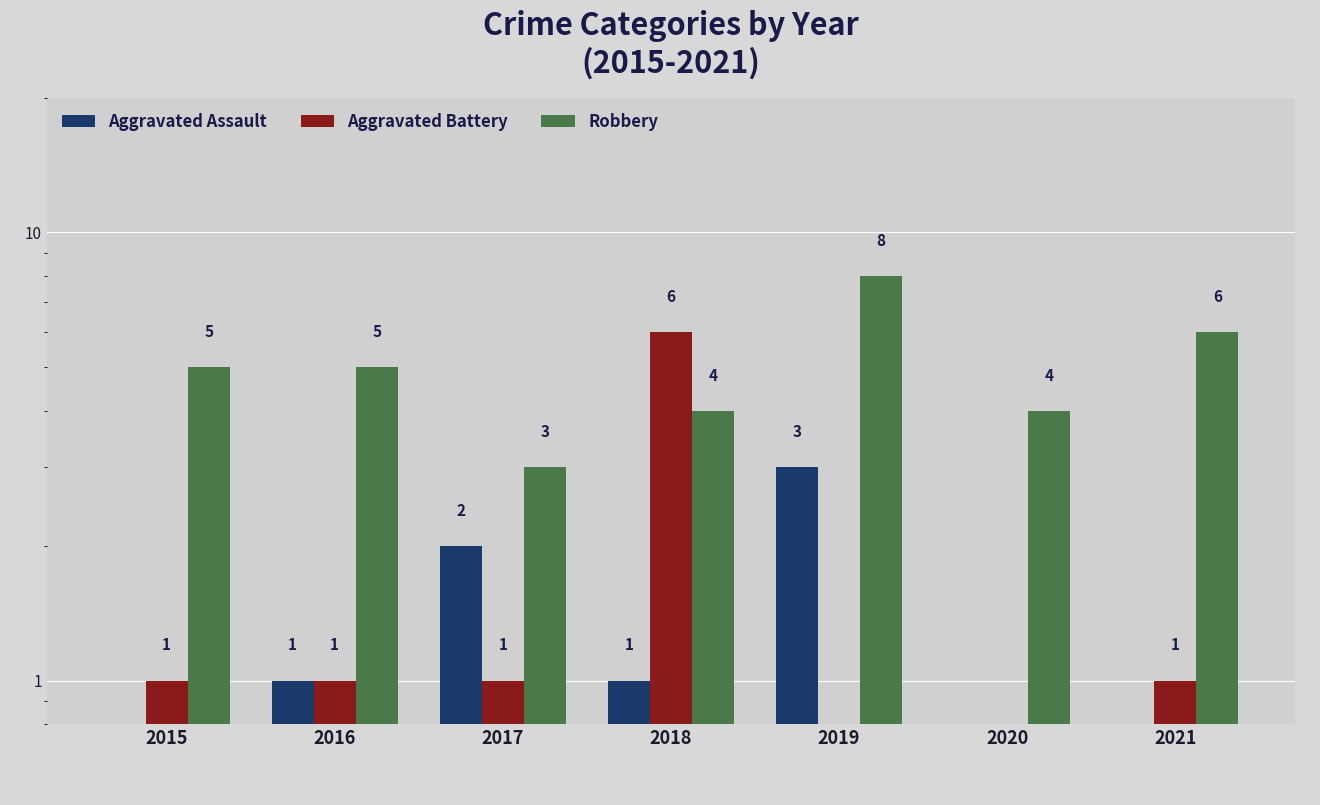

Reading right to left, extract all data points from this chart.

Aggravated Assault: 2021=0.5	2020=0.5	2019=3.0	2018=1.0	2017=2.0	2016=1.0	2015=0.5
Aggravated Battery: 2021=1.0	2020=0.5	2019=0.5	2018=6.0	2017=1.0	2016=1.0	2015=1.0
Robbery: 2021=6.0	2020=4.0	2019=8.0	2018=4.0	2017=3.0	2016=5.0	2015=5.0